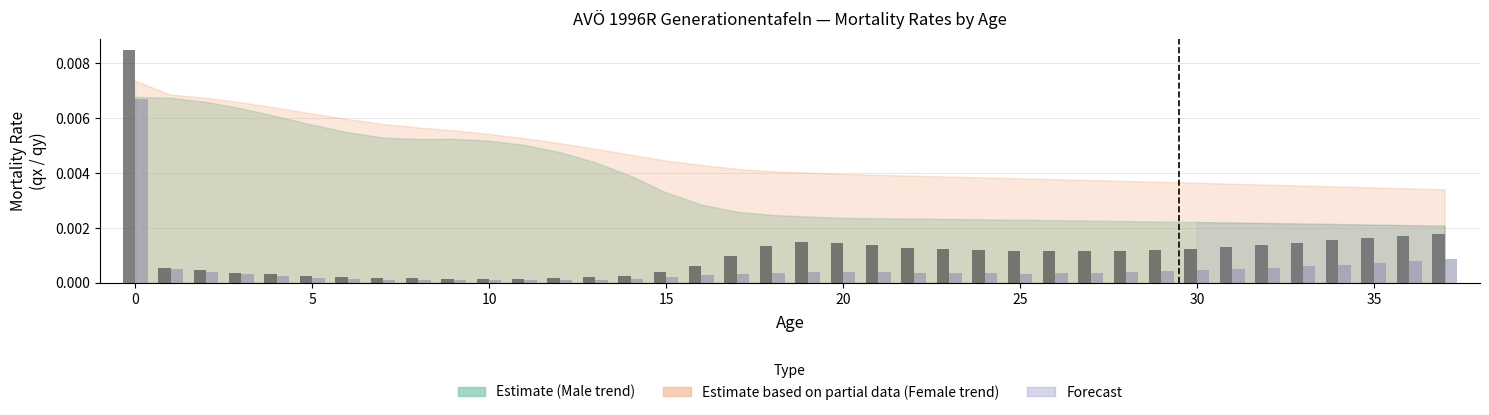

Count the number of categories in the chart.

38